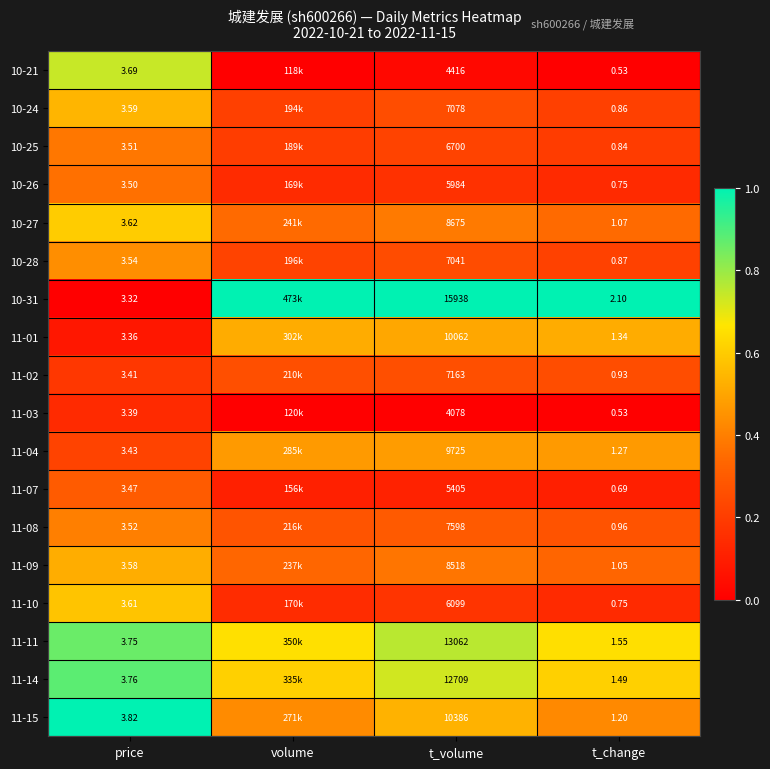

The value of 11-03 at t_volume is -0.1. True or false?

False